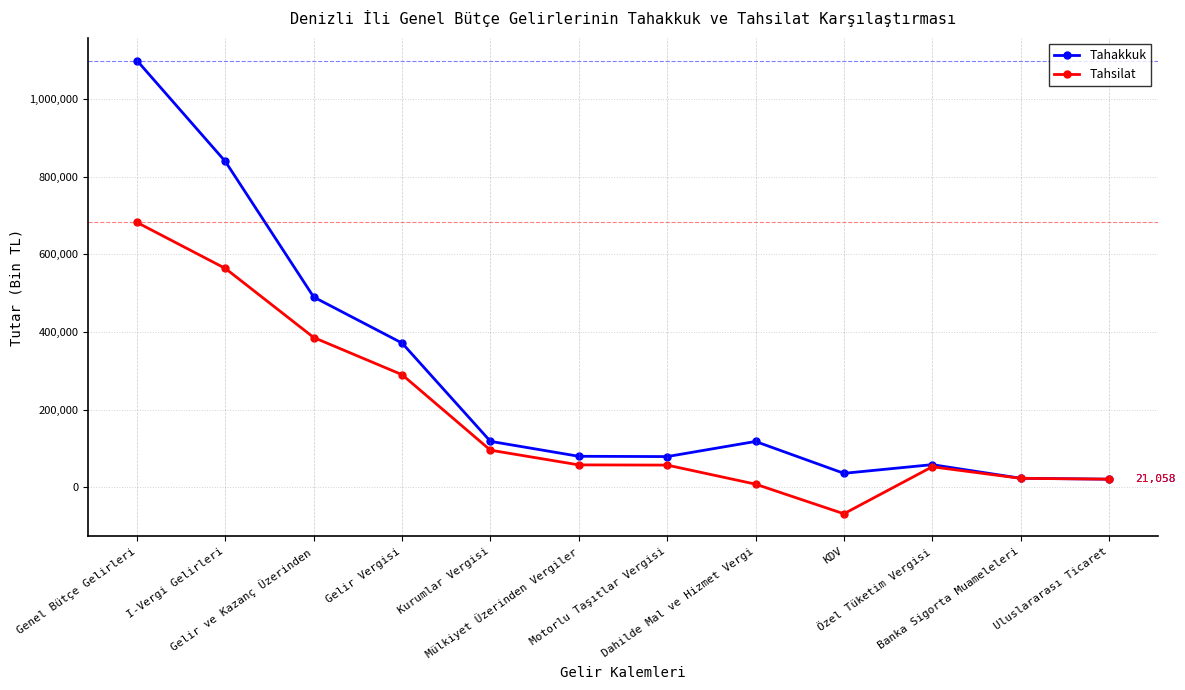

What is the label of the 11th point from the left?

Banka Sigorta Muameleleri